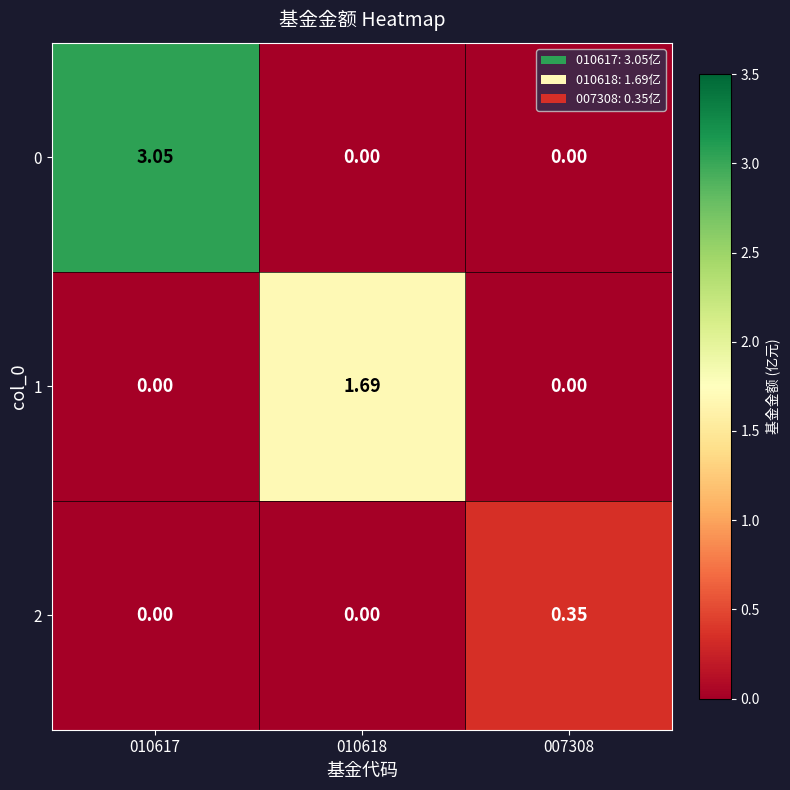

At how many categories does at least one series exceed 2?

1